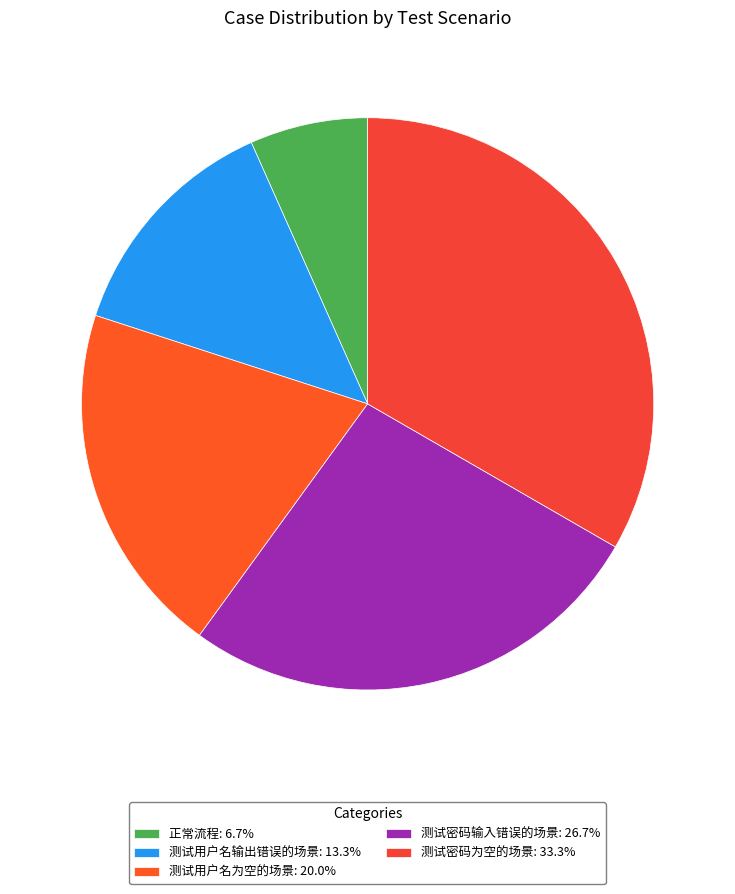

Which category has the biggest portion of the pie?

测试密码为空的场景